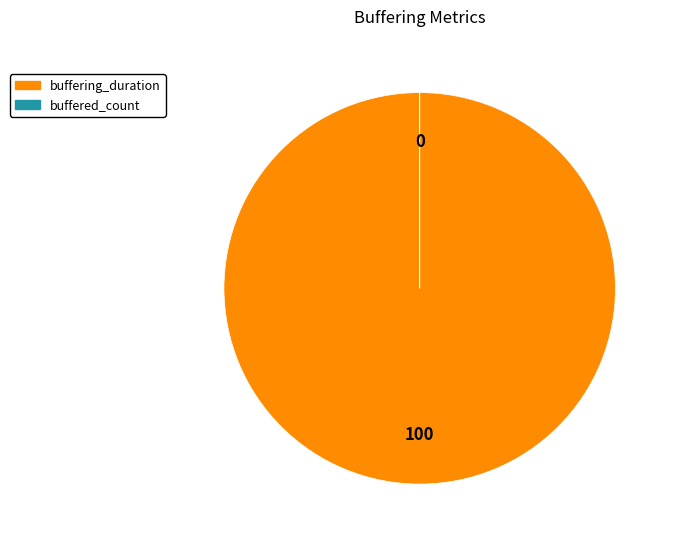

Does any single category account for the majority?

Yes